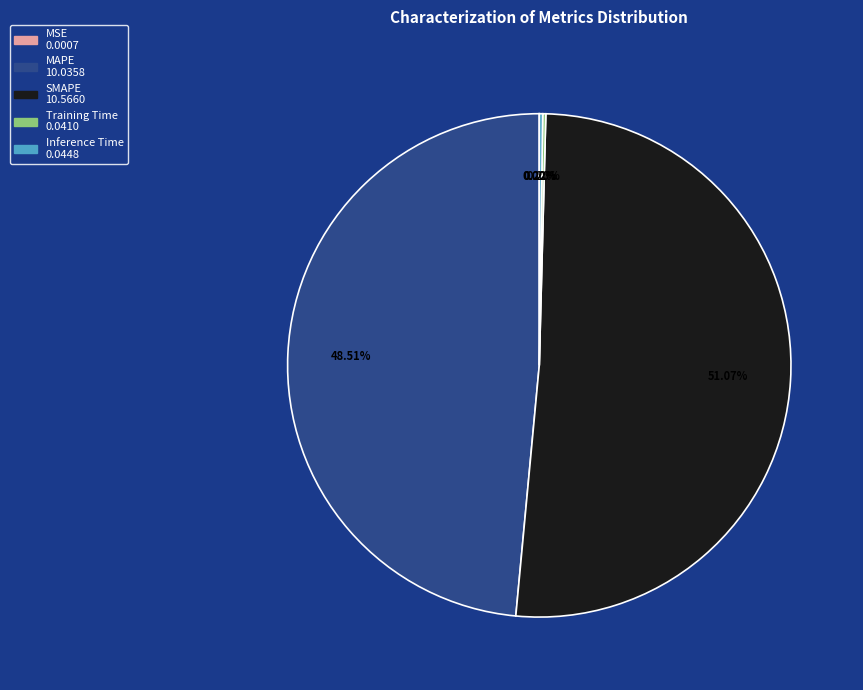

Which category has the biggest portion of the pie?

SMAPE